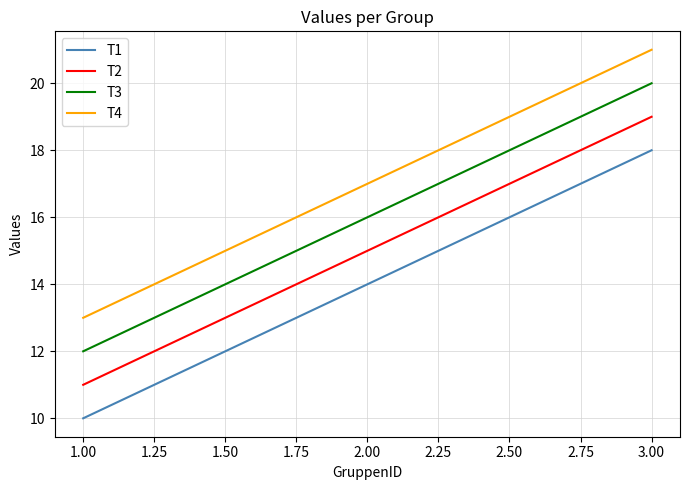

List the labels in order of T3 value, smallest first.

1.00, 2.00, 3.00